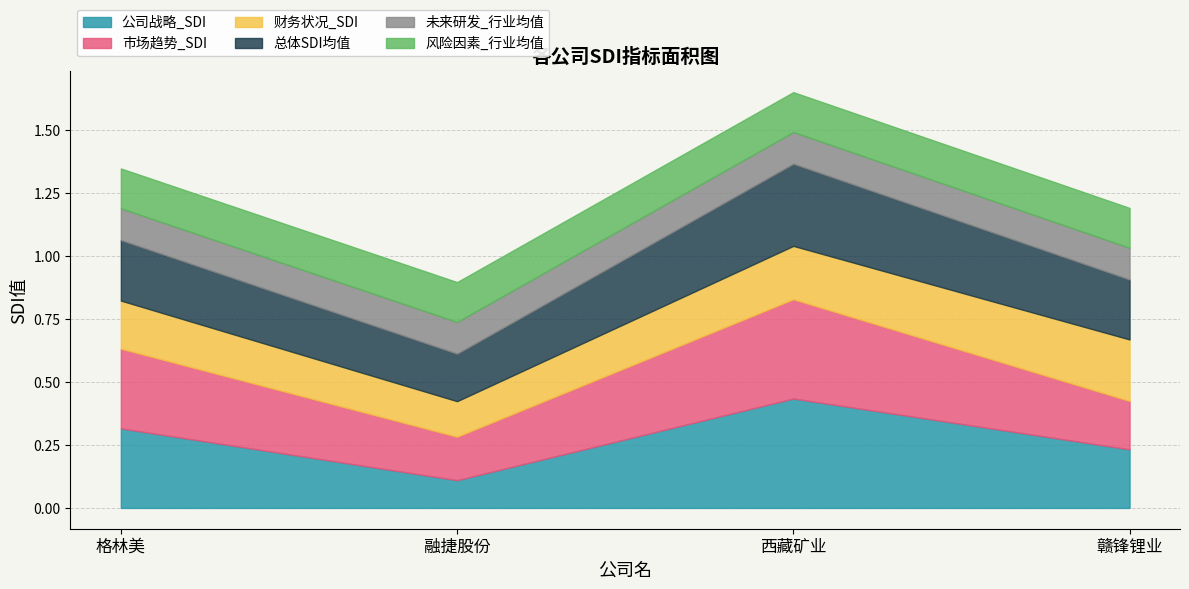

What is the difference between the maximum and minimum values in the 市场趋势_SDI series?

0.2